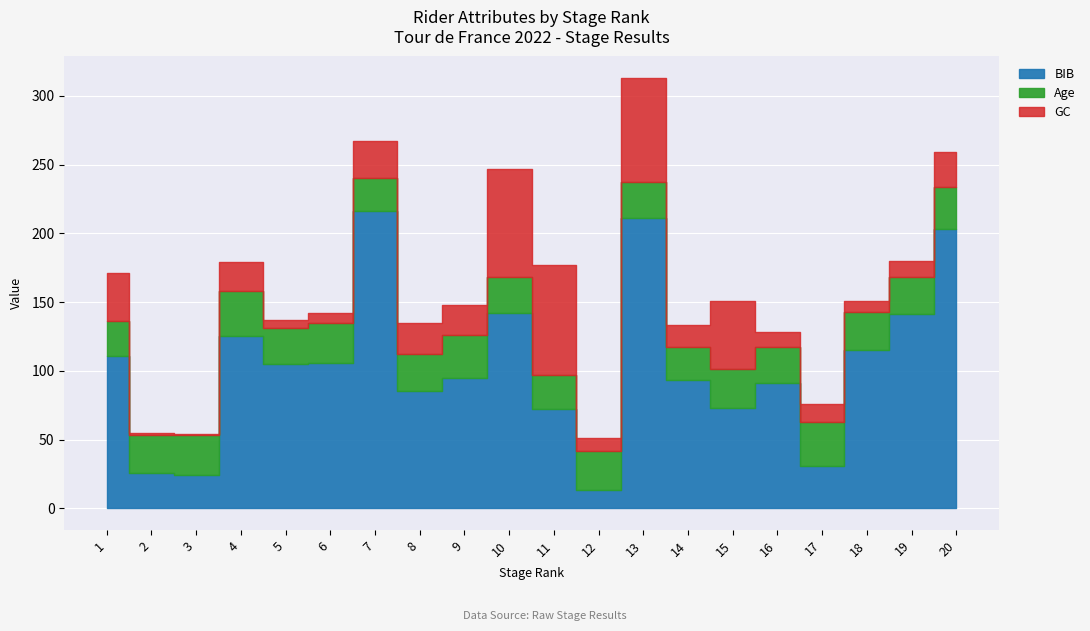

How many intersections are there between GC and Age?

9